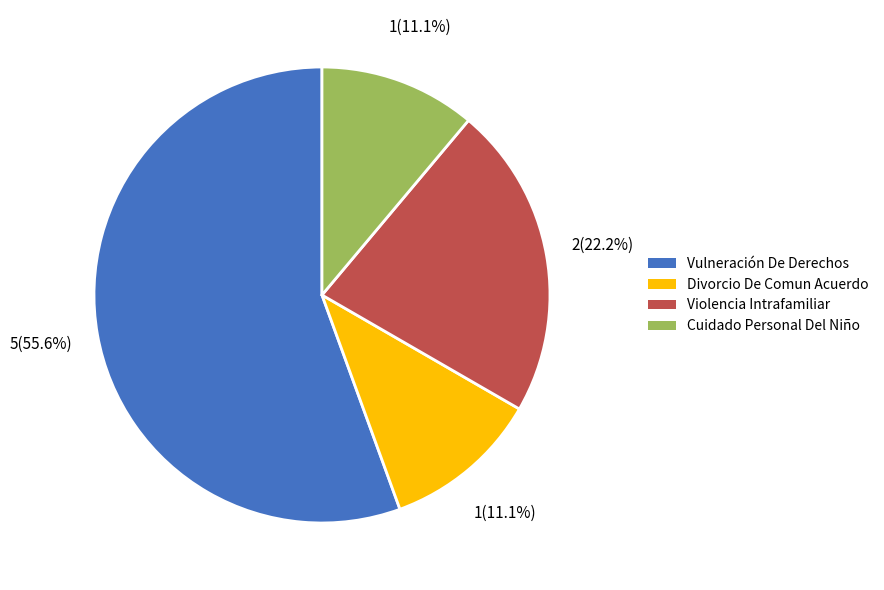

Is Cuidado Personal Del Niño the majority of the pie?

No